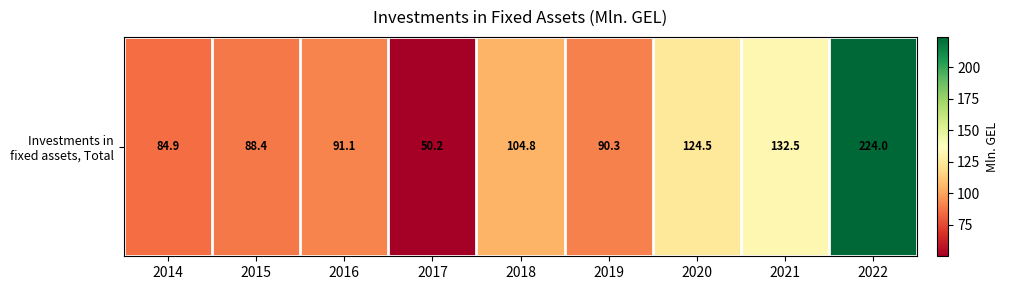

Which label corresponds to the smallest value in the chart?

2017